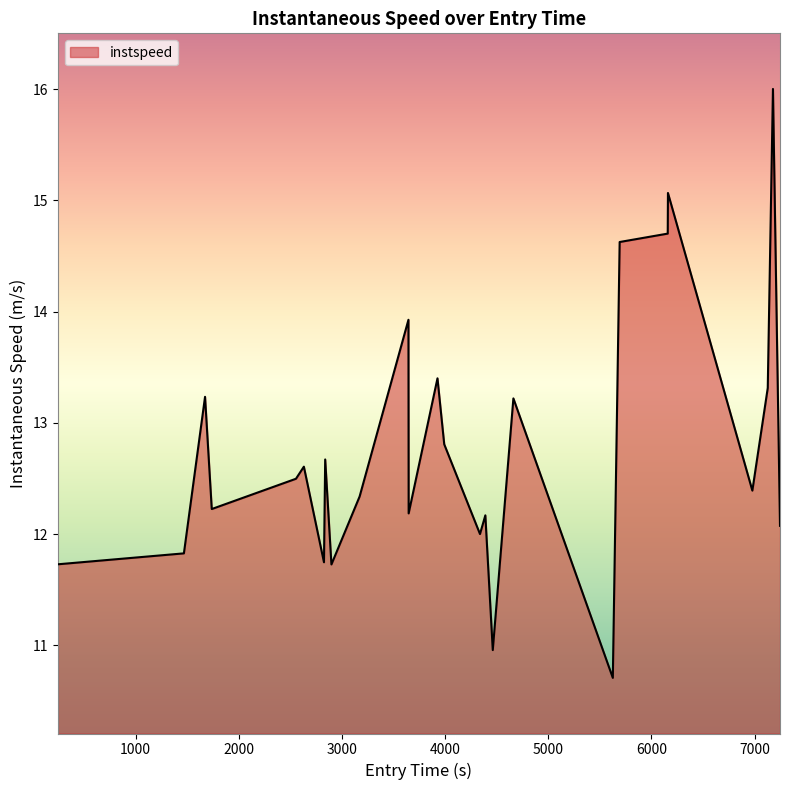

What is the difference between the maximum and minimum values?

5.3